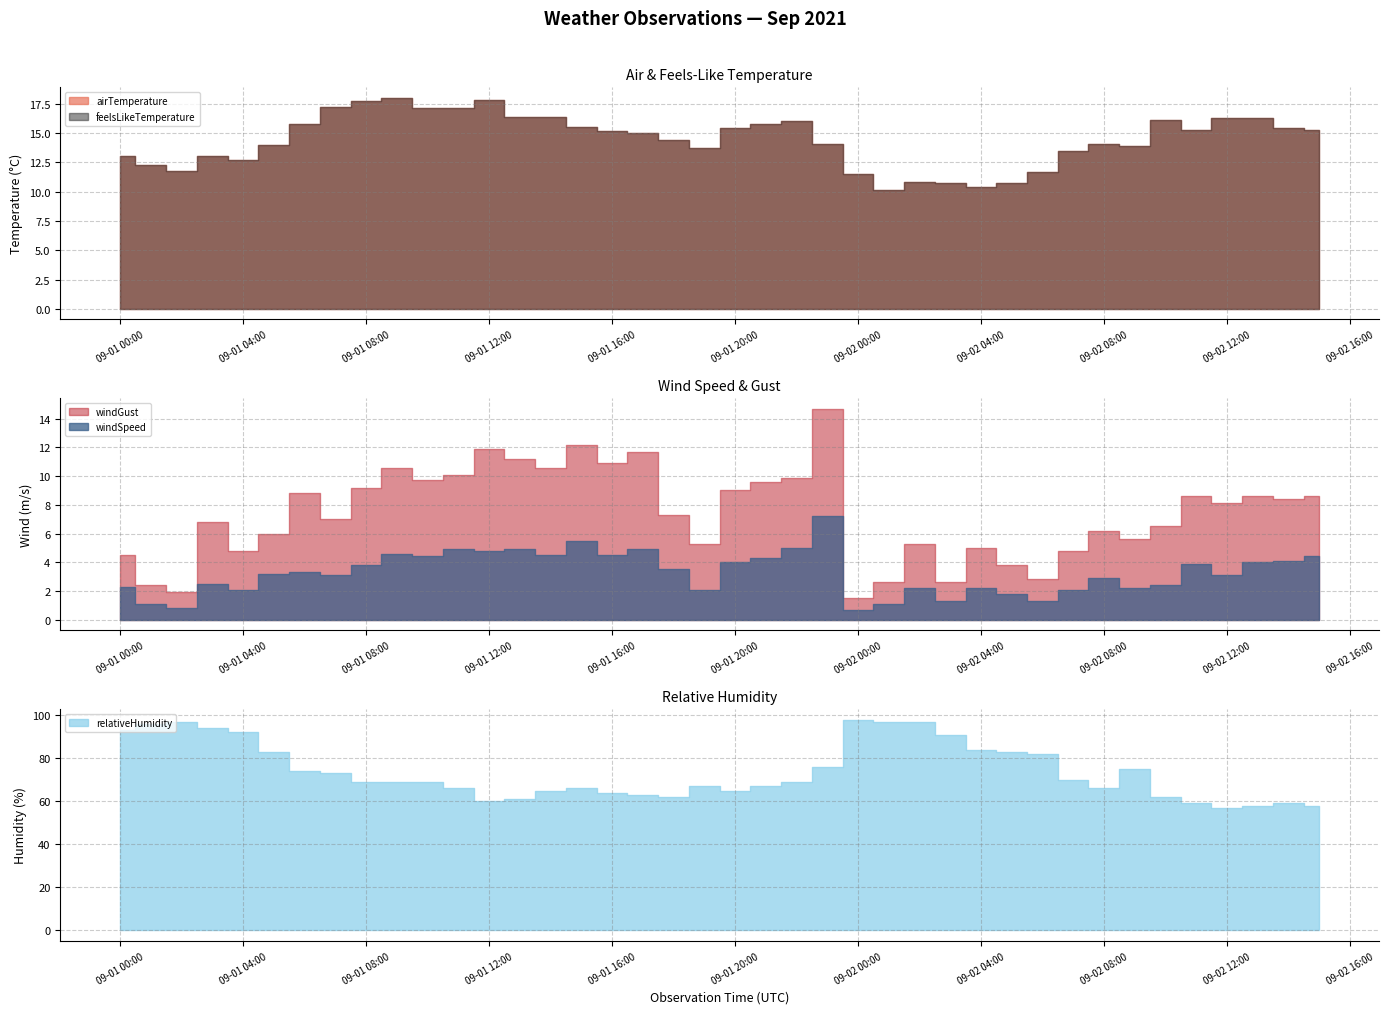

At how many categories does at least one series exceed 58?

37